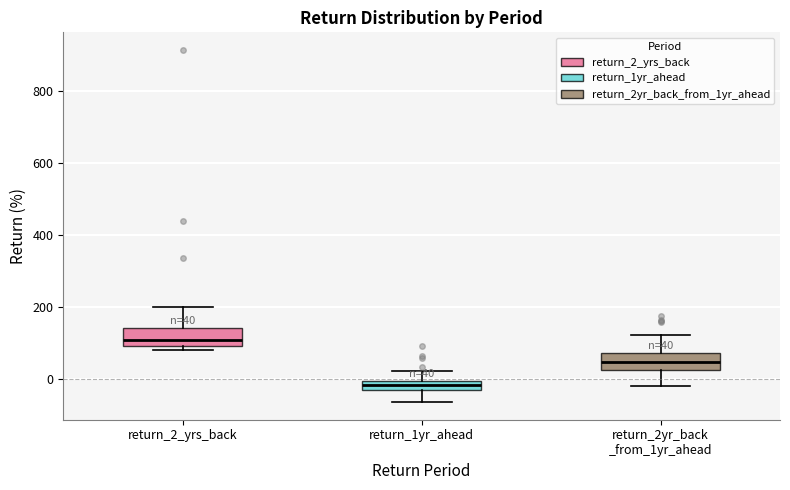

Which box's median line is the lowest?

return_1yr_ahead